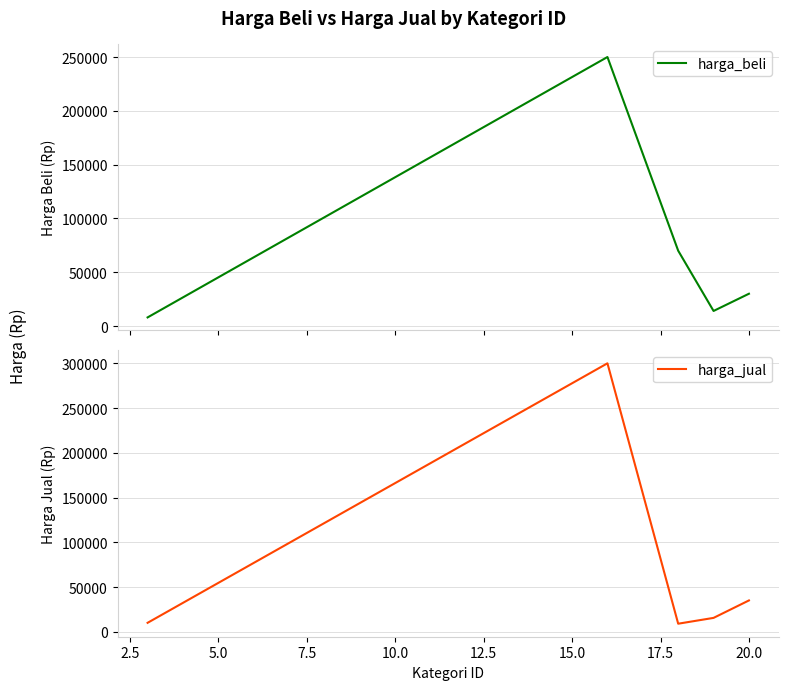

What is the lowest value of the harga_beli series?

8000